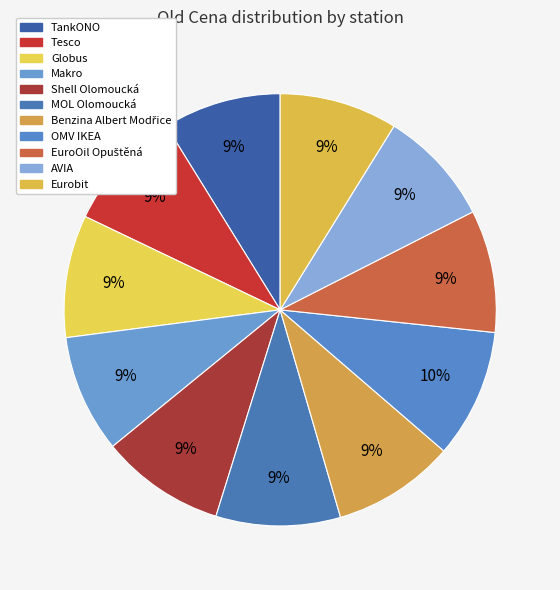

Between Makro and MOL Olomoucká, which is larger?

MOL Olomoucká